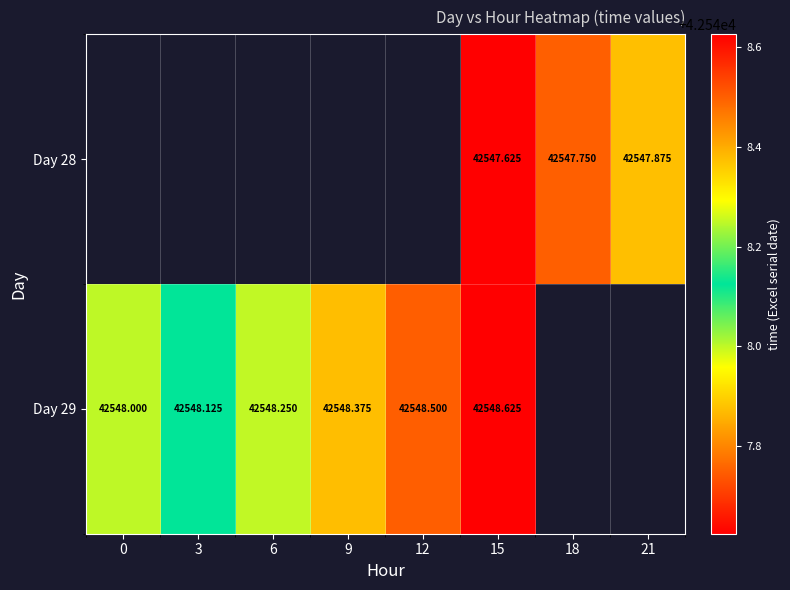

Is the value of Day 28 at 18 greater than the value of Day 29 at 12?

No